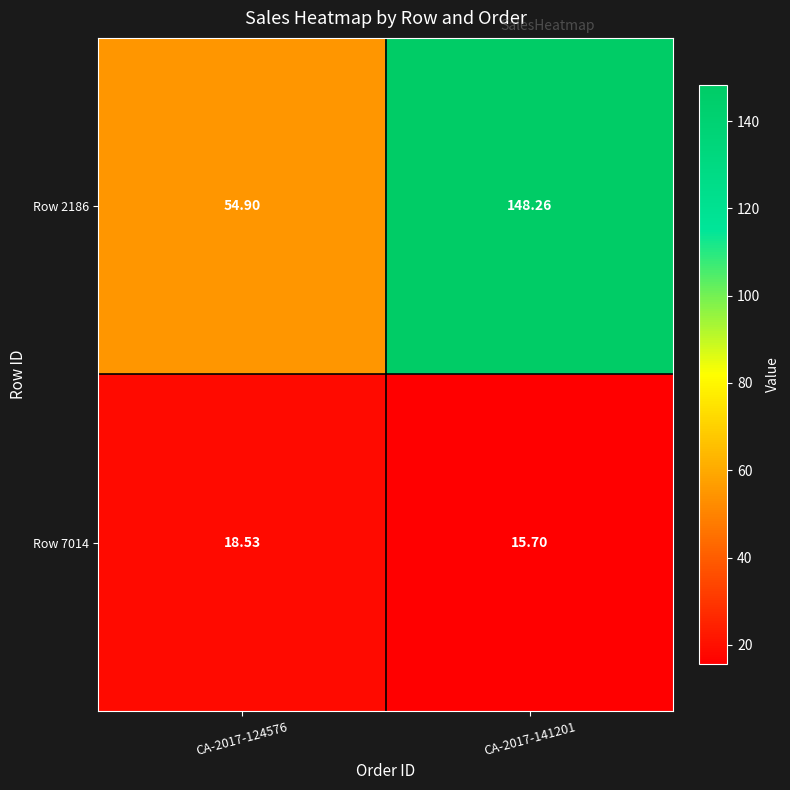

Is the value of Row 2186 at CA-2017-124576 greater than the value of Row 7014 at CA-2017-124576?

Yes